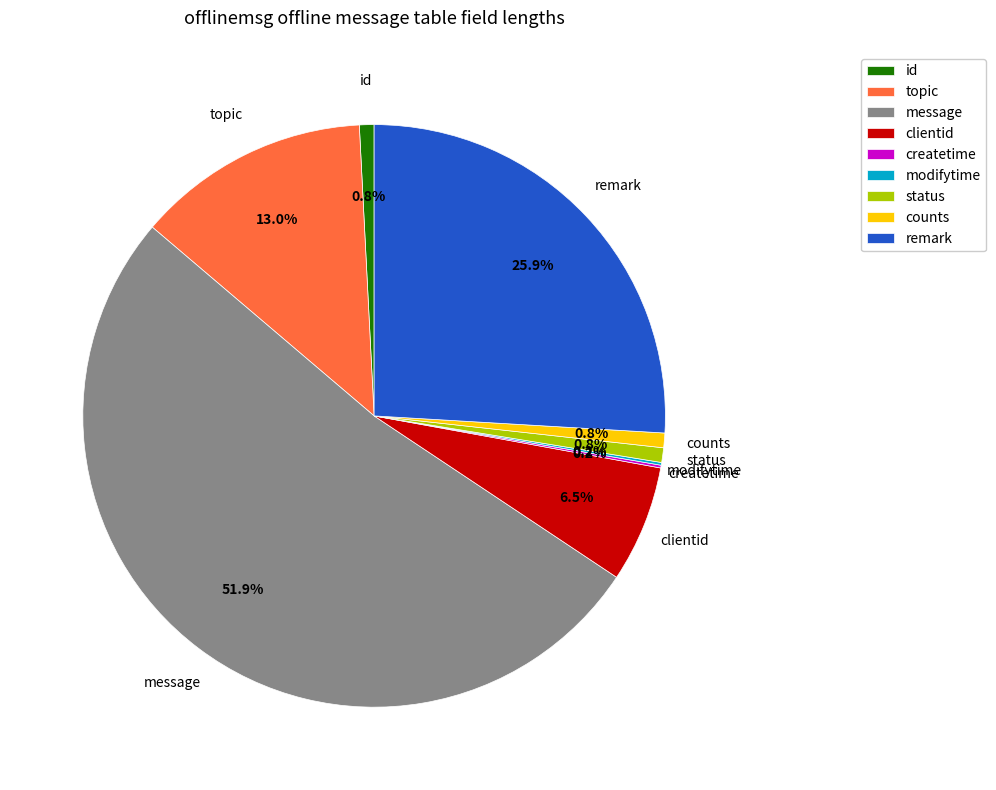

Between topic and clientid, which is larger?

topic